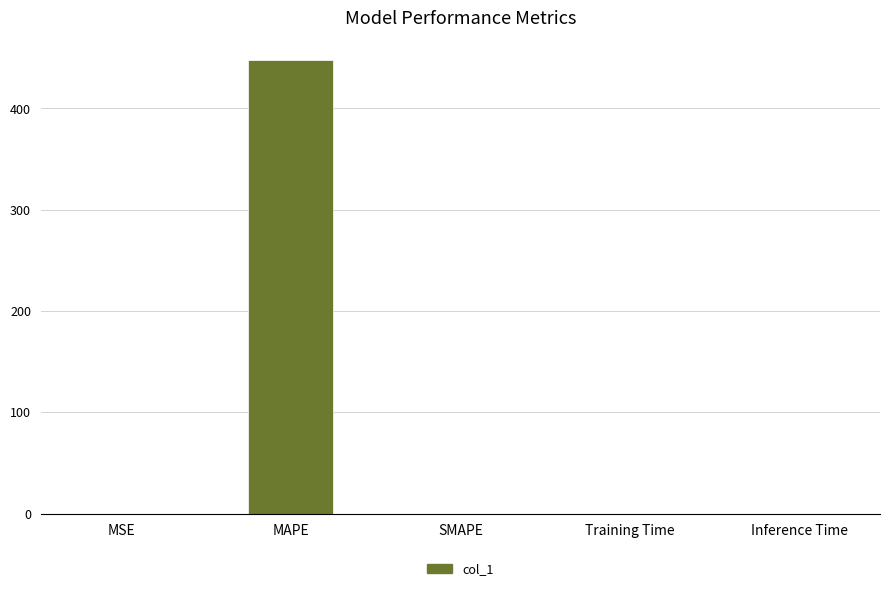

What is the sum of all values?

447.4